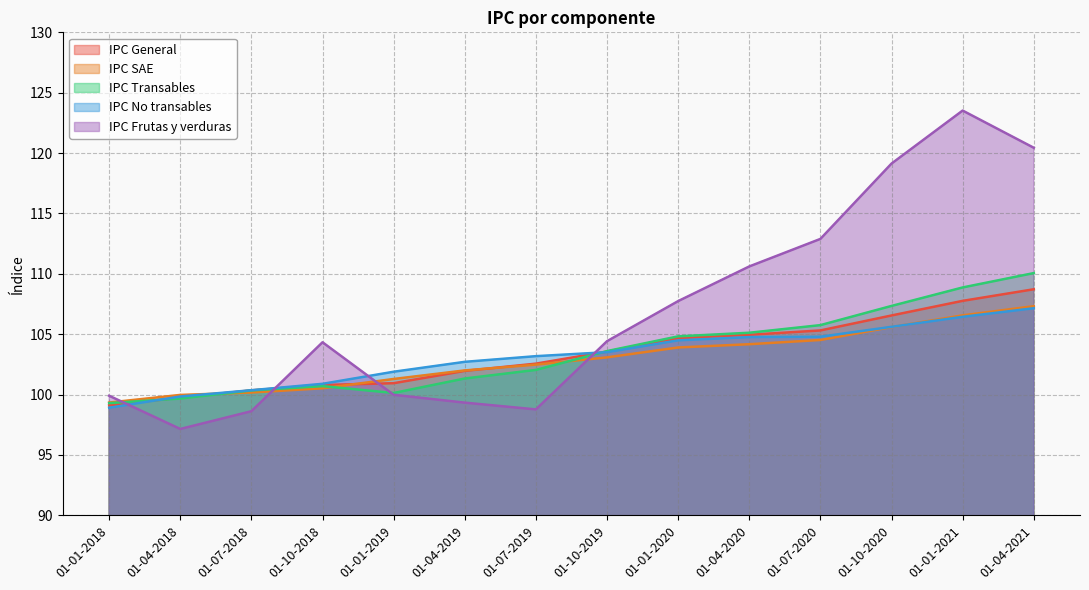

What value does the IPC General series have at 01-04-2021?

108.7